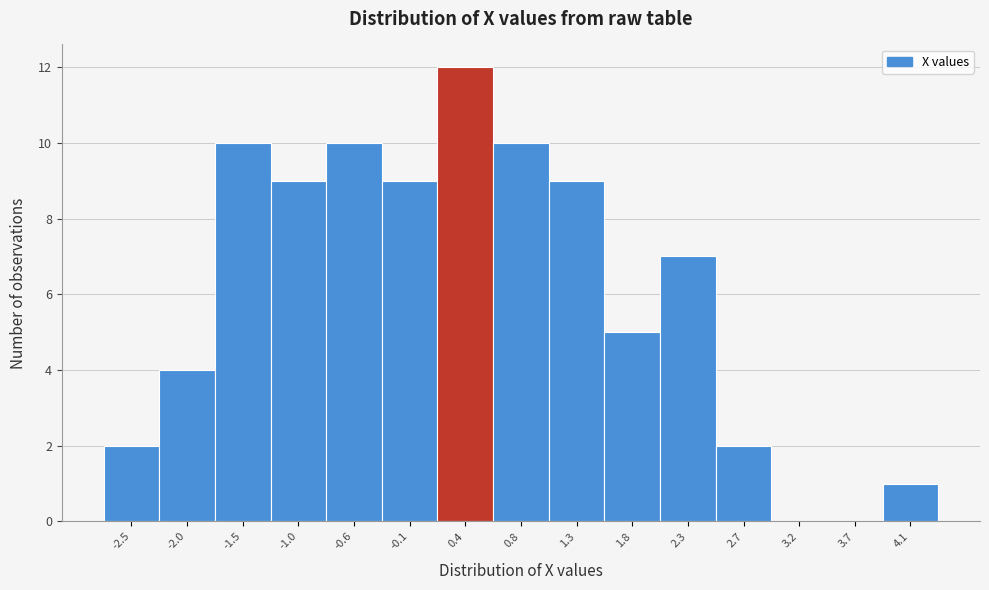

Which range on the x-axis has the tallest bar?

0.15 to 0.60